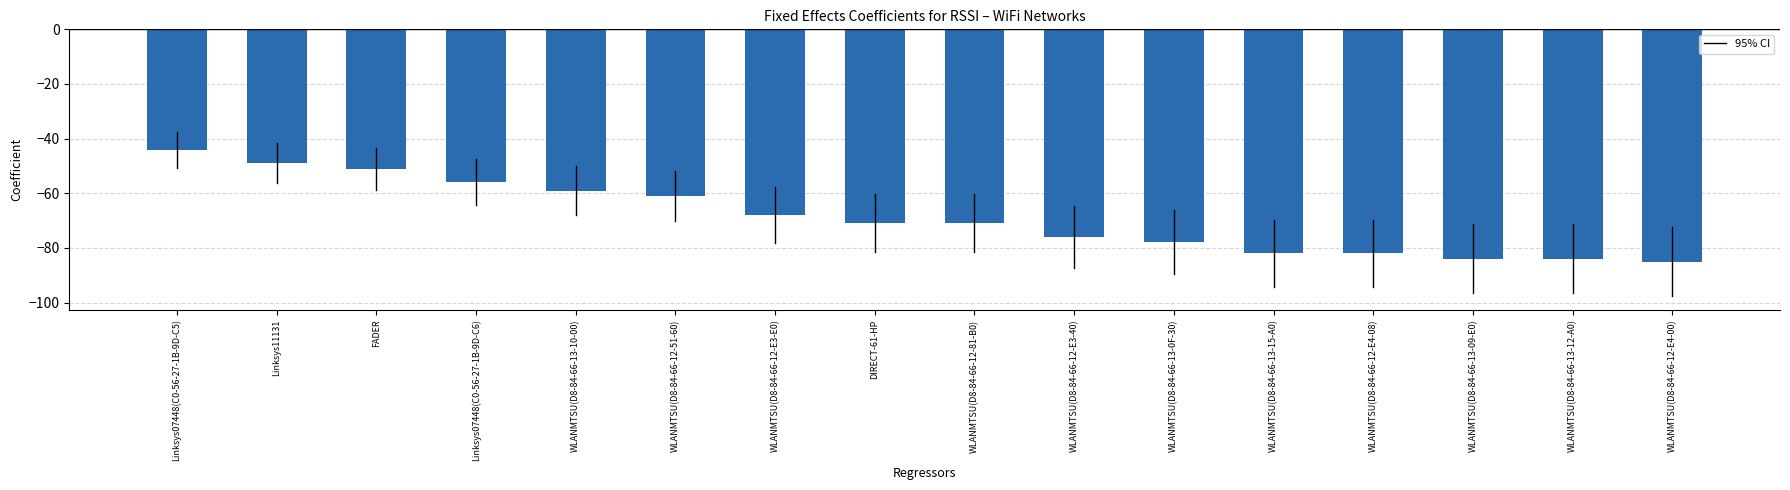

True or false: the data shows -68 at WLANMTSU(D8-84-66-12-E3-E0).

True